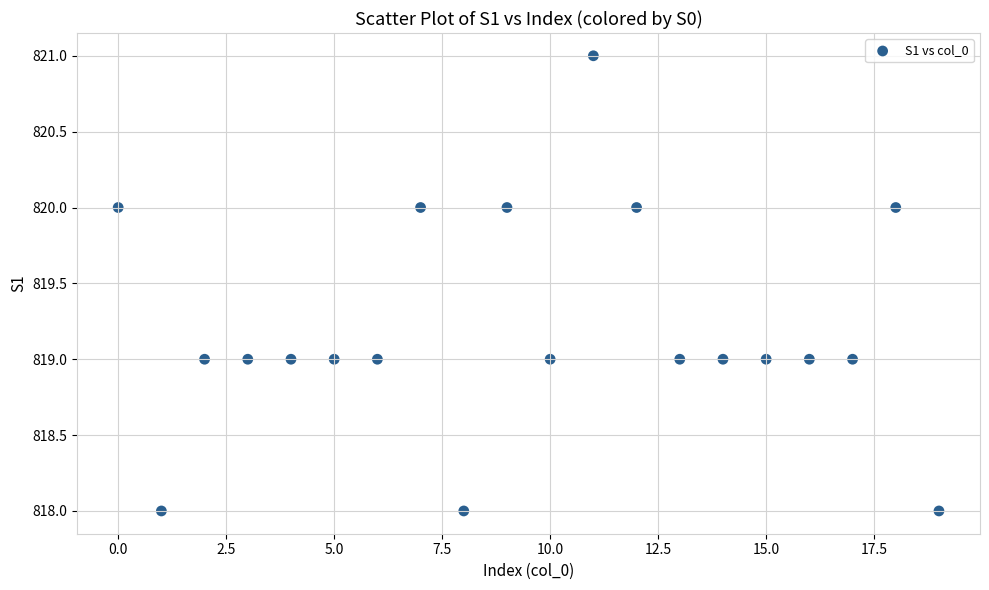

What is the range of Y values (max minus min)?

3